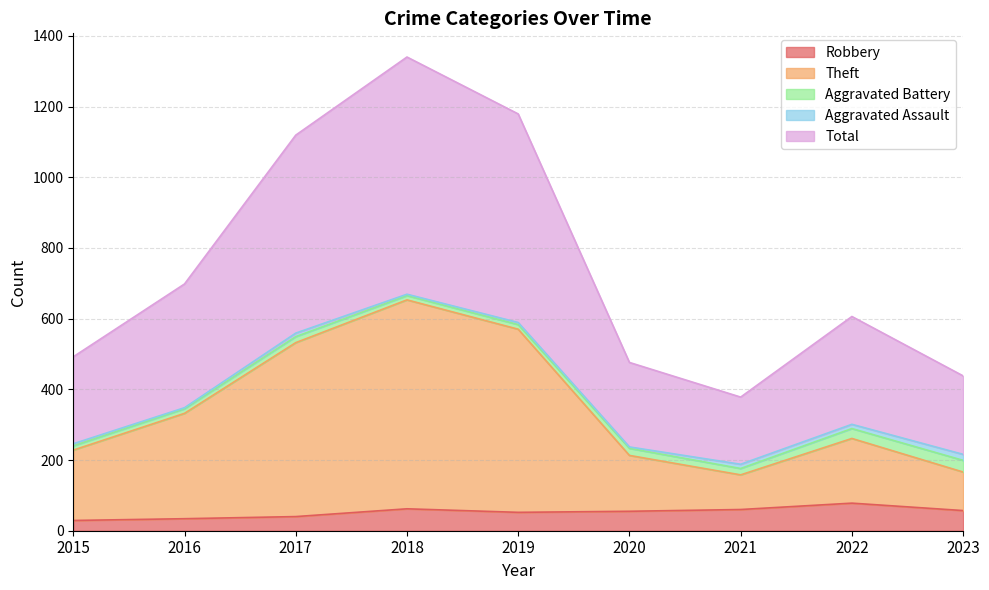

At which category does Robbery reach its first local valley?

2019